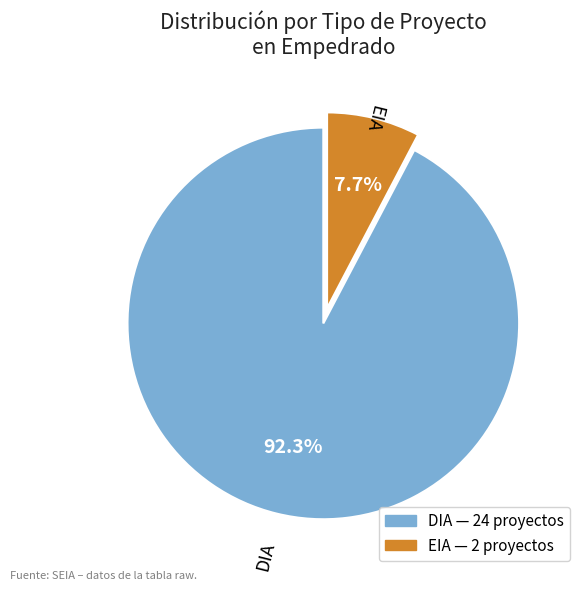

How many slices are in this pie chart?

2